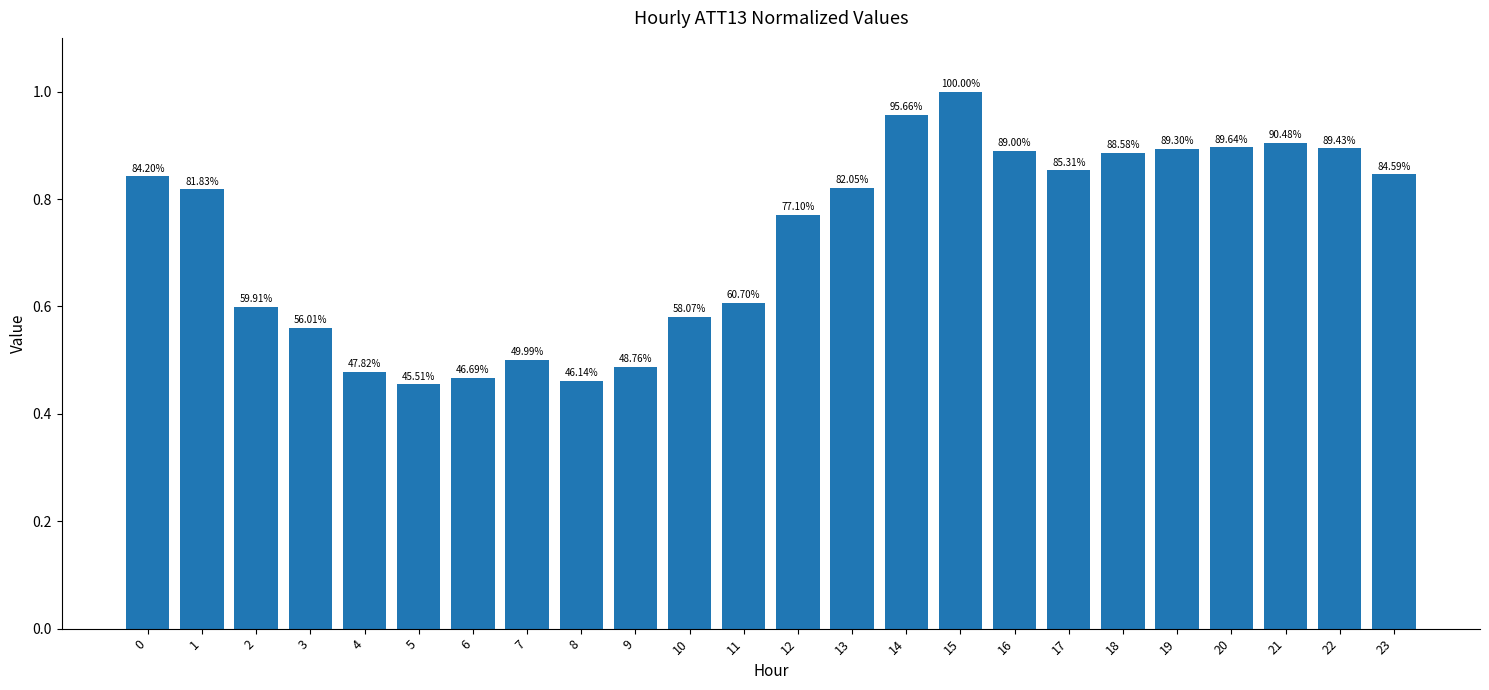

Does the chart contain any negative values?

No